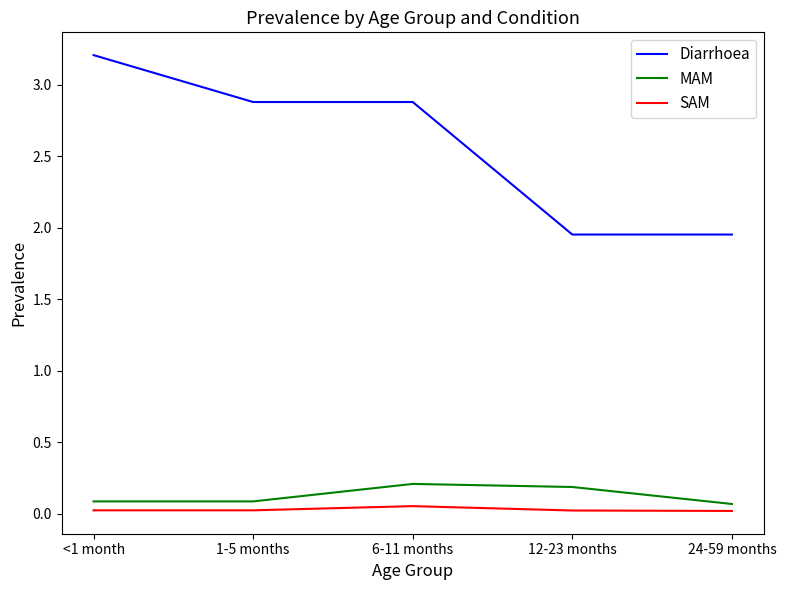

What is the greatest value displayed?

3.2